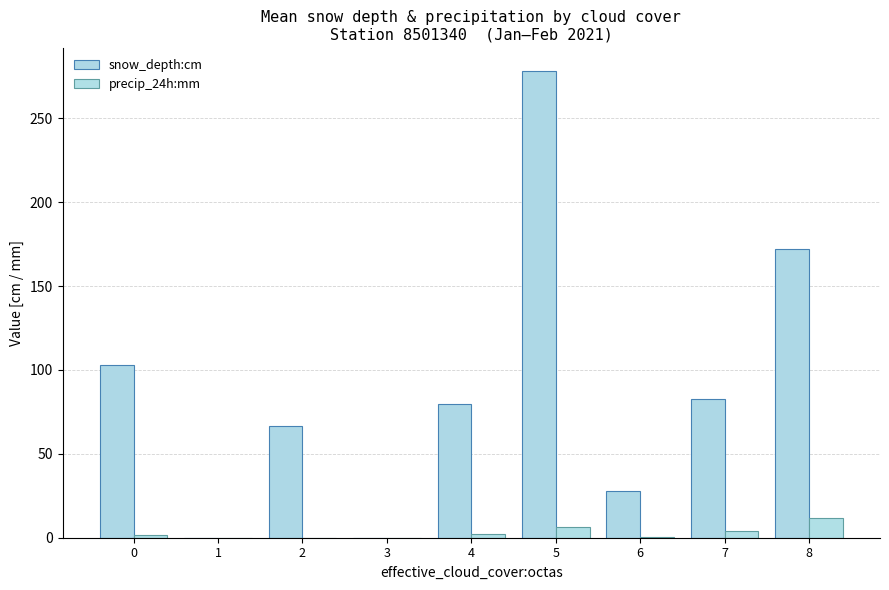

What is the greatest value displayed?

278.1